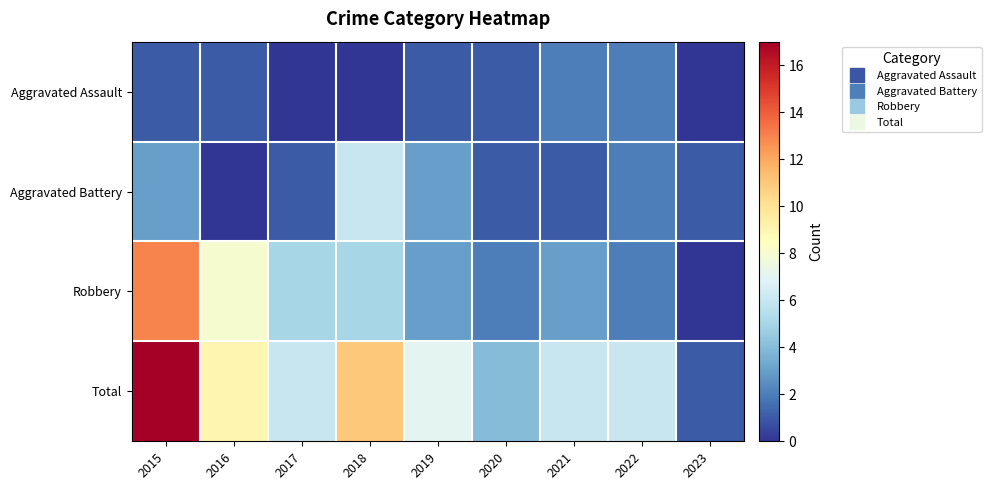

Reading left to right, list all the values displayed in this chart.

Aggravated Assault: 2015=1	2016=1	2017=0	2018=0	2019=1	2020=1	2021=2	2022=2	2023=0
Aggravated Battery: 2015=3	2016=0	2017=1	2018=6	2019=3	2020=1	2021=1	2022=2	2023=1
Robbery: 2015=13	2016=8	2017=5	2018=5	2019=3	2020=2	2021=3	2022=2	2023=0
Total: 2015=17	2016=9	2017=6	2018=11	2019=7	2020=4	2021=6	2022=6	2023=1